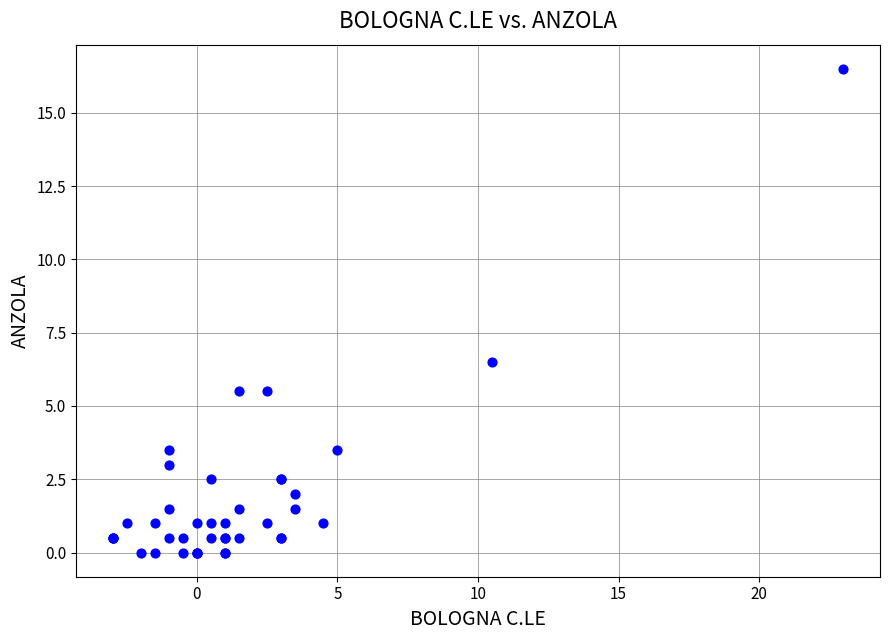

What Y value in the scatter plot is closest to 8?

6.5